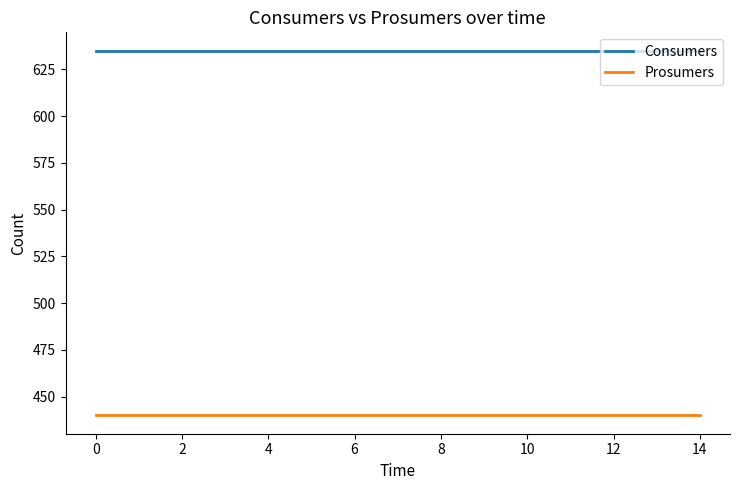

What is the sum of all Prosumers values?

6600